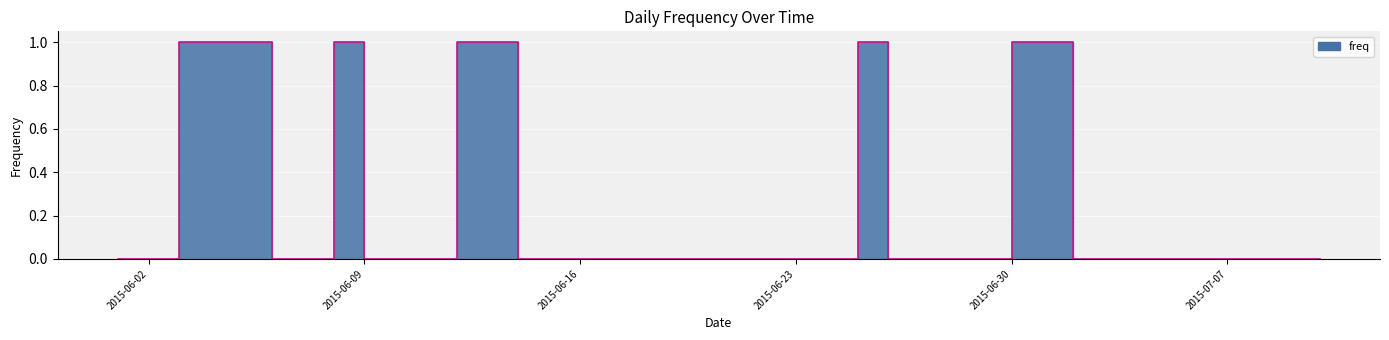

How many lines are shown in the chart?

1